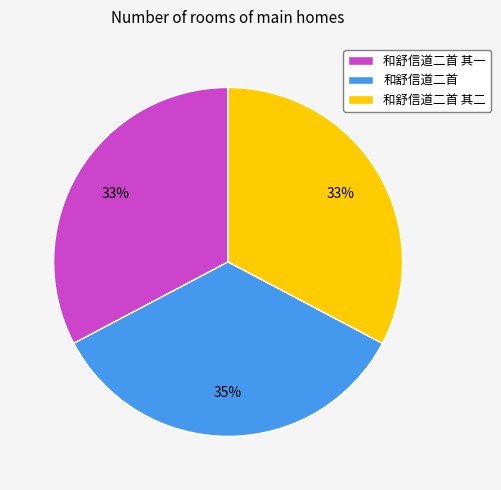

To the nearest percent, what percentage of the pie is 和舒信道二首?

35%